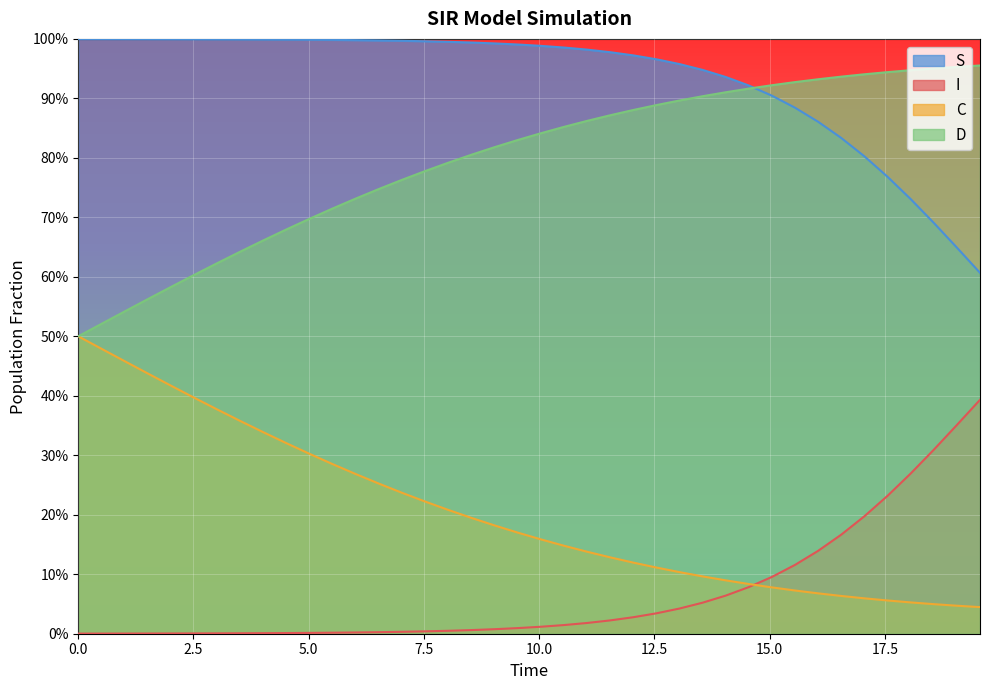

At how many categories does at least one series exceed 0?

40